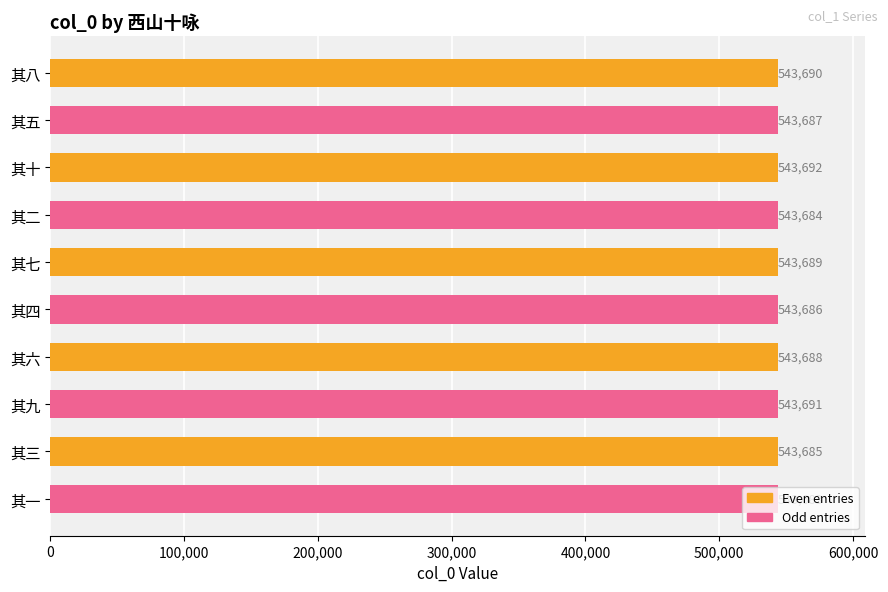

Does the chart contain any negative values?

No